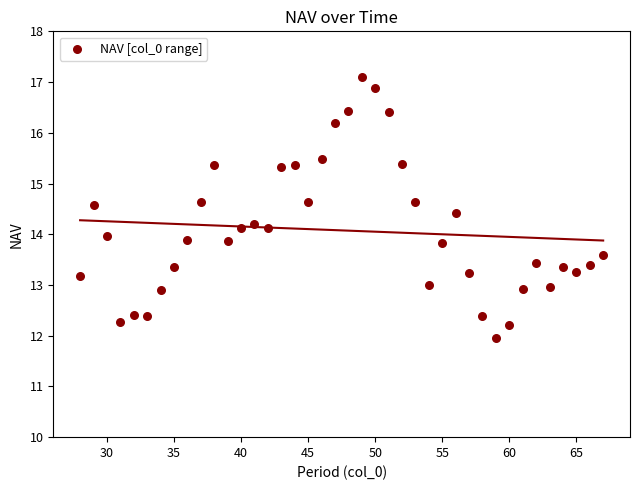

What is the range of X values (max minus min)?

39.0